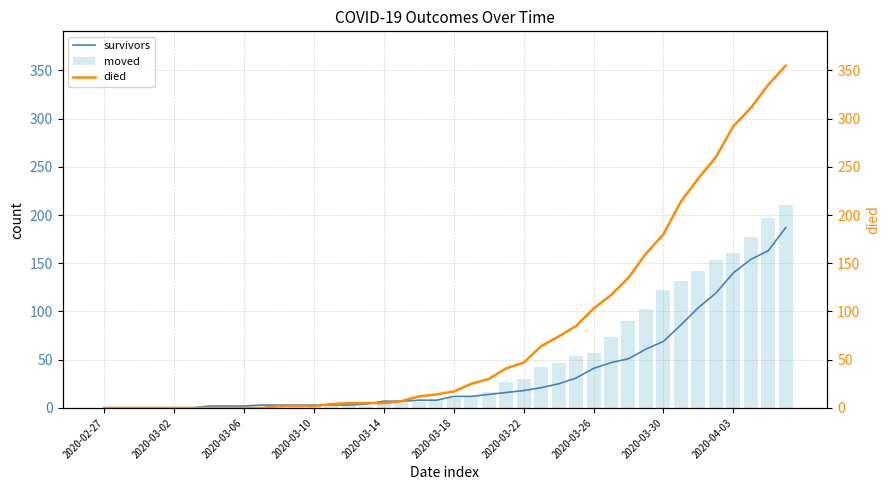

Is it true that moved equals 0 at 2020-02-27?

True